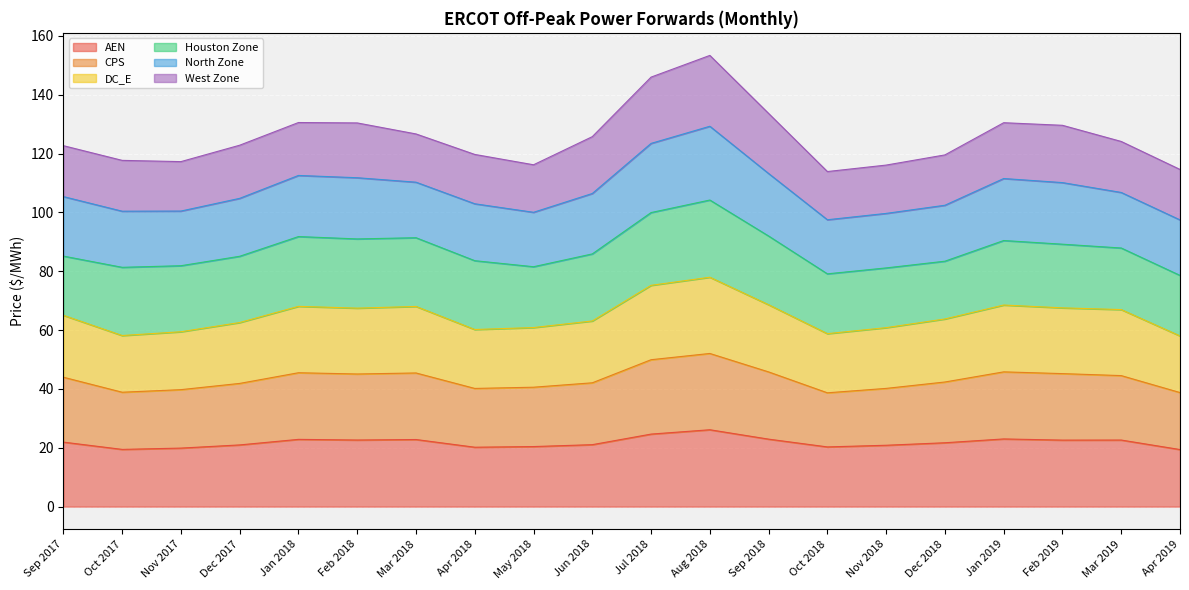

Does the chart display data point markers on the line(s)?

No